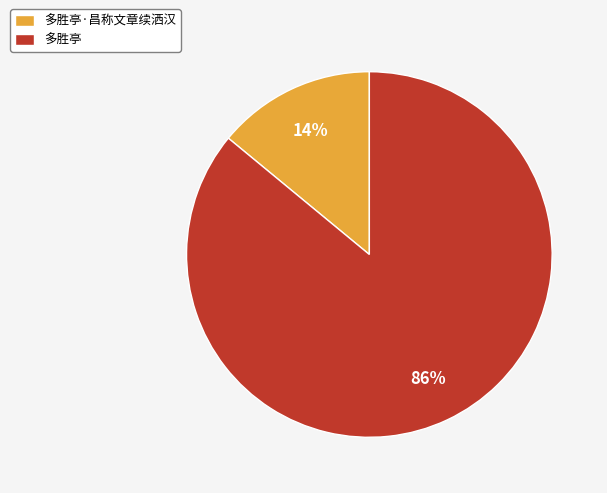

Is there any slice that represents more than half of the pie?

Yes